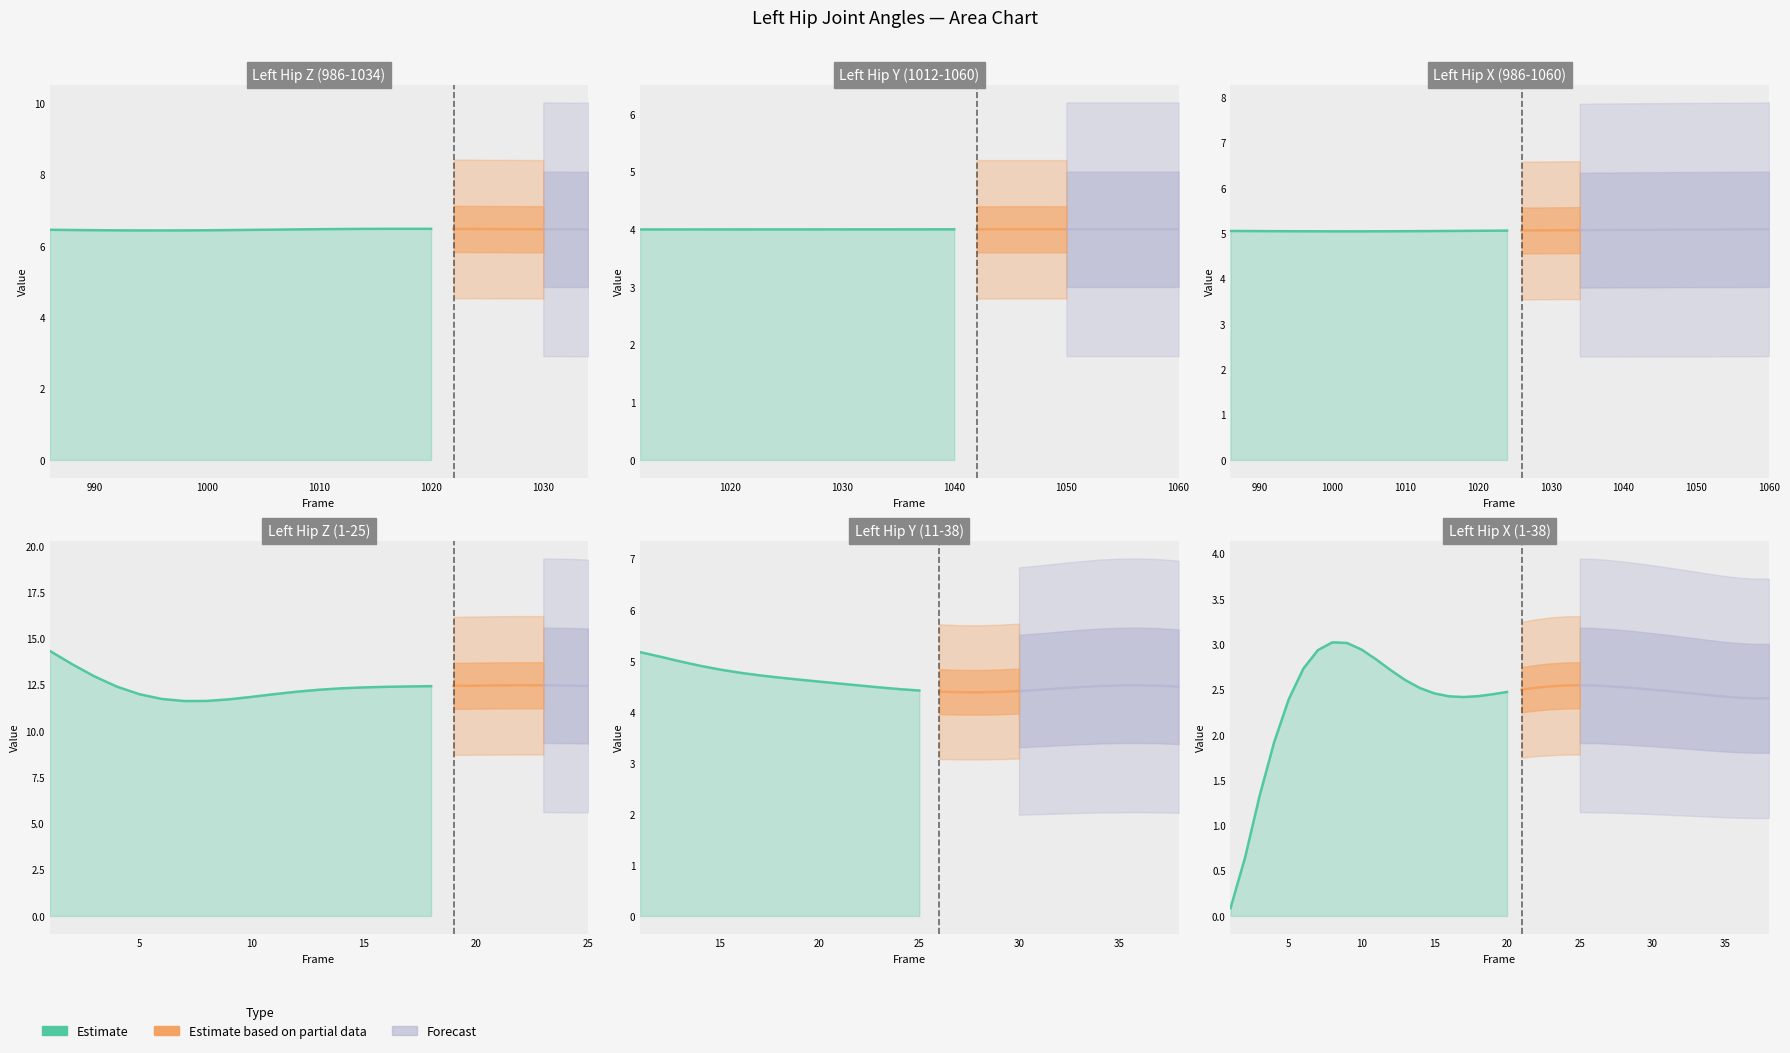

What is the value of the 19th point from the left?

2.4